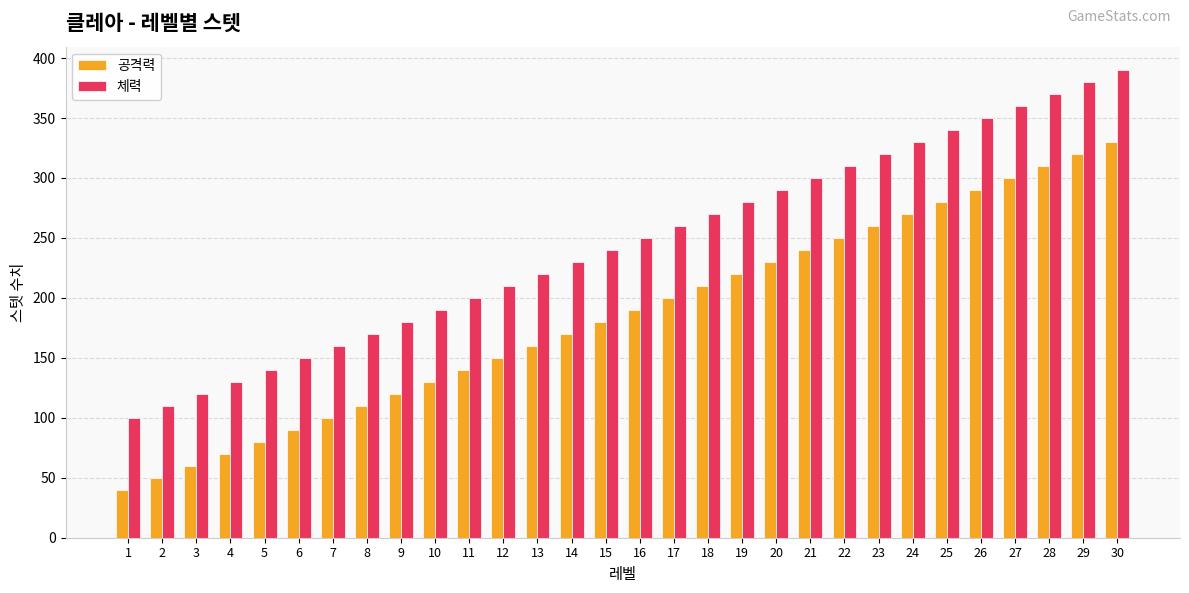

How many groups of bars are there?

30